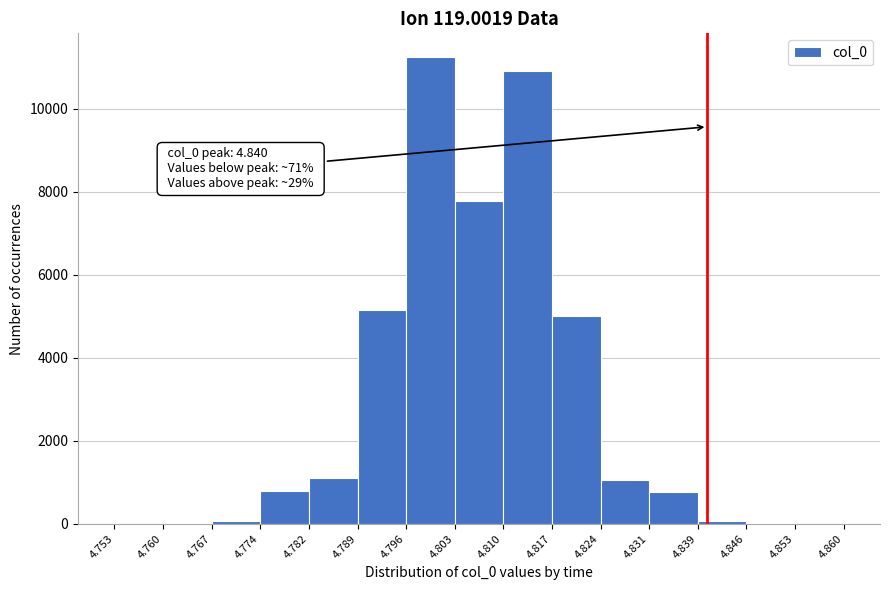

Over which range of the x-axis is the bar tallest?

4.796 to 4.803